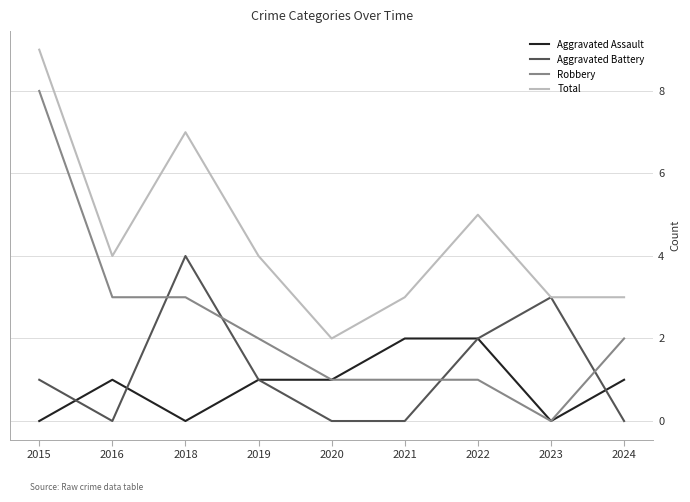

Reading right to left, extract all data points from this chart.

Aggravated Assault: 2024=1	2023=0	2022=2	2021=2	2020=1	2019=1	2018=0	2016=1	2015=0
Aggravated Battery: 2024=0	2023=3	2022=2	2021=0	2020=0	2019=1	2018=4	2016=0	2015=1
Robbery: 2024=2	2023=0	2022=1	2021=1	2020=1	2019=2	2018=3	2016=3	2015=8
Total: 2024=3	2023=3	2022=5	2021=3	2020=2	2019=4	2018=7	2016=4	2015=9